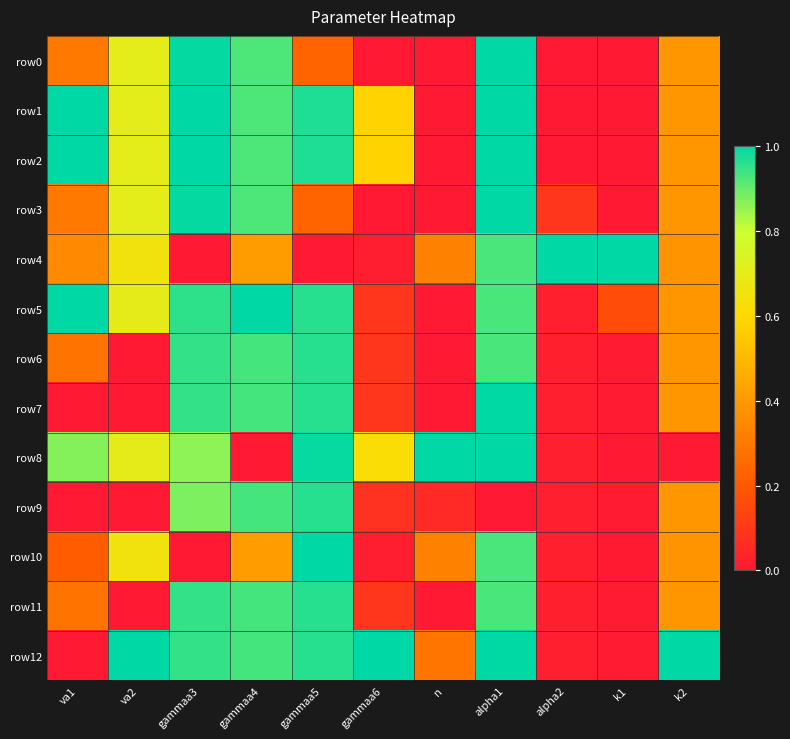

Reading left to right, list all the values displayed in this chart.

row0: va1=0.3	va2=0.7	gammaa3=1.0	gammaa4=0.9	gammaa5=0.2	gammaa6=0.0	n=0.0	alpha1=1.0	alpha2=0.0	k1=0.0	k2=0.4
row1: va1=1.0	va2=0.7	gammaa3=1.0	gammaa4=0.9	gammaa5=1.0	gammaa6=0.6	n=0.0	alpha1=1.0	alpha2=0.0	k1=0.0	k2=0.4
row2: va1=1.0	va2=0.7	gammaa3=1.0	gammaa4=0.9	gammaa5=1.0	gammaa6=0.6	n=0.0	alpha1=1.0	alpha2=0.0	k1=0.0	k2=0.4
row3: va1=0.3	va2=0.7	gammaa3=1.0	gammaa4=0.9	gammaa5=0.2	gammaa6=0.0	n=0.0	alpha1=1.0	alpha2=0.1	k1=0.0	k2=0.4
row4: va1=0.4	va2=0.7	gammaa3=0.0	gammaa4=0.4	gammaa5=0.0	gammaa6=0.0	n=0.3	alpha1=0.9	alpha2=1.0	k1=1.0	k2=0.4
row5: va1=1.0	va2=0.7	gammaa3=1.0	gammaa4=1.0	gammaa5=1.0	gammaa6=0.1	n=0.0	alpha1=0.9	alpha2=0.0	k1=0.2	k2=0.4
row6: va1=0.3	va2=0.0	gammaa3=0.9	gammaa4=0.9	gammaa5=1.0	gammaa6=0.1	n=0.0	alpha1=0.9	alpha2=0.0	k1=0.0	k2=0.4
row7: va1=0.0	va2=0.0	gammaa3=0.9	gammaa4=0.9	gammaa5=1.0	gammaa6=0.1	n=0.0	alpha1=1.0	alpha2=0.0	k1=0.0	k2=0.4
row8: va1=0.9	va2=0.7	gammaa3=0.9	gammaa4=0.0	gammaa5=1.0	gammaa6=0.6	n=1.0	alpha1=1.0	alpha2=0.0	k1=0.0	k2=0.0
row9: va1=0.0	va2=0.0	gammaa3=0.9	gammaa4=0.9	gammaa5=1.0	gammaa6=0.1	n=0.1	alpha1=0.0	alpha2=0.0	k1=0.0	k2=0.4
row10: va1=0.2	va2=0.7	gammaa3=0.0	gammaa4=0.4	gammaa5=1.0	gammaa6=0.0	n=0.3	alpha1=0.9	alpha2=0.0	k1=0.0	k2=0.4
row11: va1=0.3	va2=0.0	gammaa3=0.9	gammaa4=0.9	gammaa5=1.0	gammaa6=0.1	n=0.0	alpha1=0.9	alpha2=0.0	k1=0.0	k2=0.4
row12: va1=0.0	va2=1.0	gammaa3=0.9	gammaa4=0.9	gammaa5=1.0	gammaa6=1.0	n=0.3	alpha1=1.0	alpha2=0.0	k1=0.0	k2=1.0